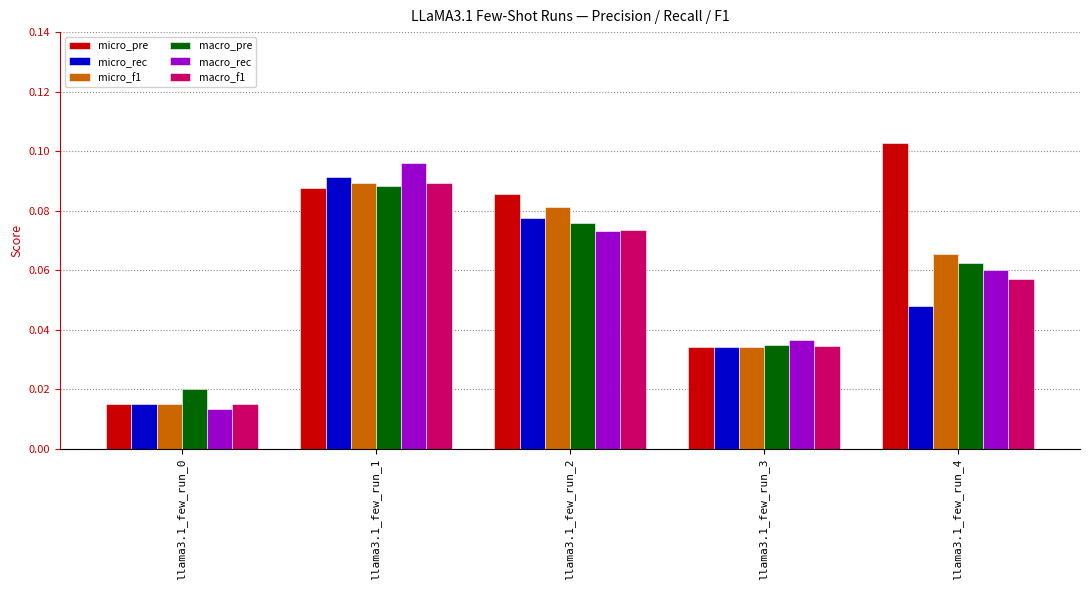

Does the chart contain any negative values?

No